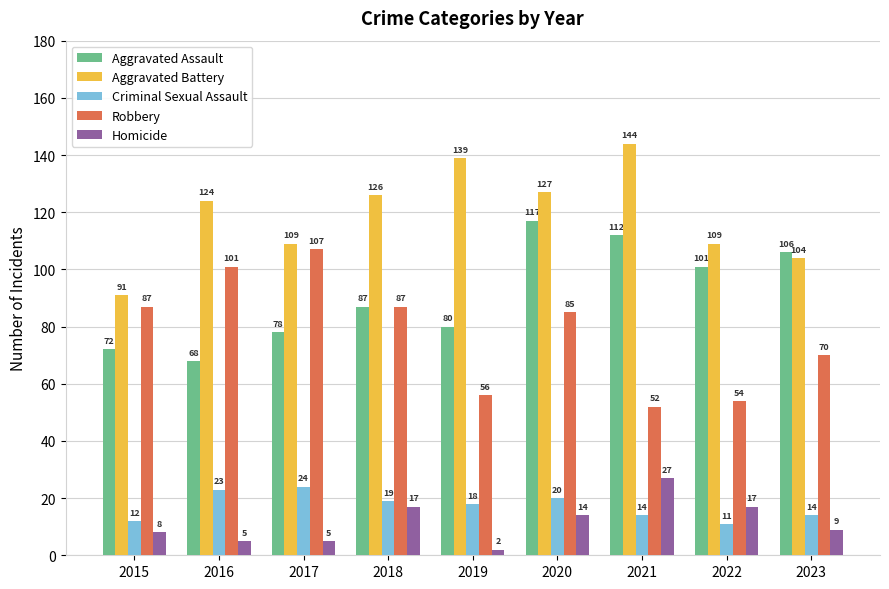

The value of Robbery at 2017 is 189. True or false?

False